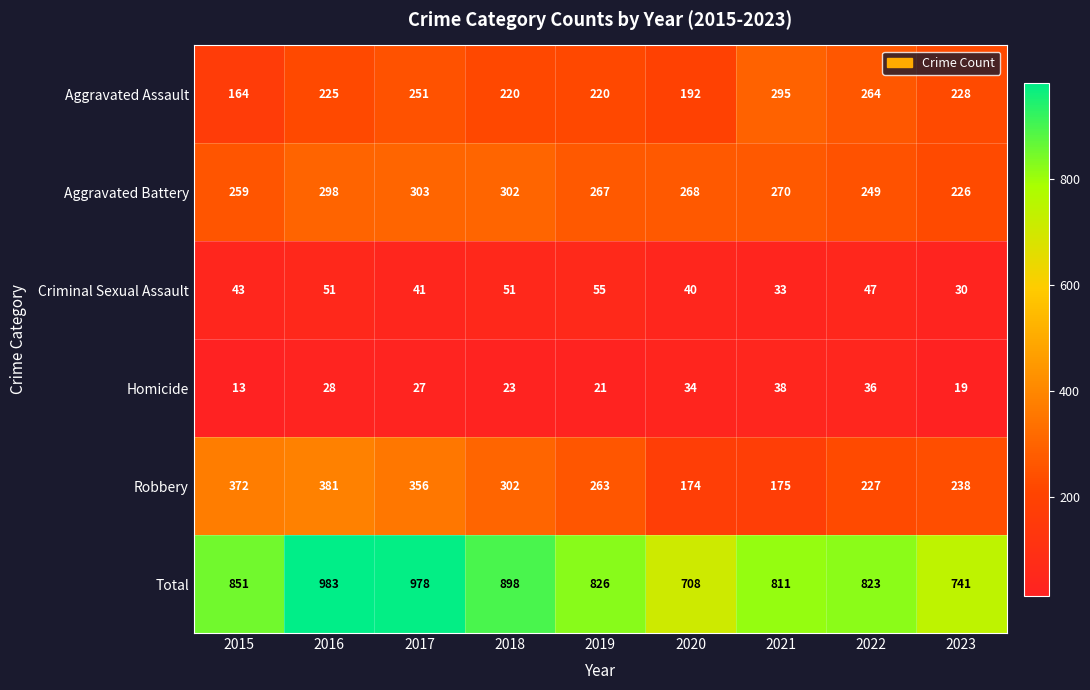

How many categories are shown in the chart?

9